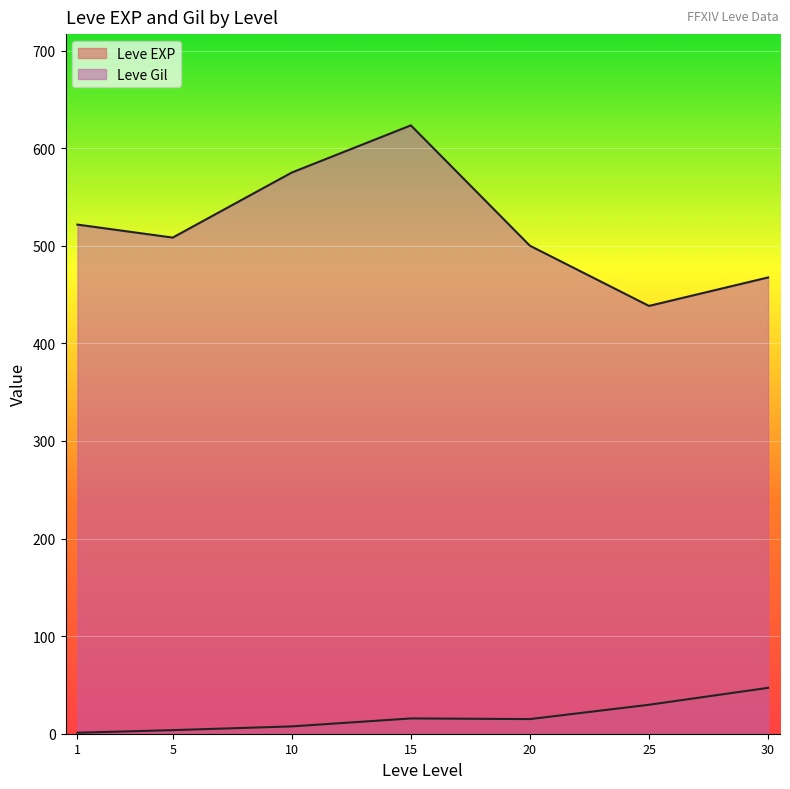

The value of Leve Gil at 1 is 451. True or false?

False